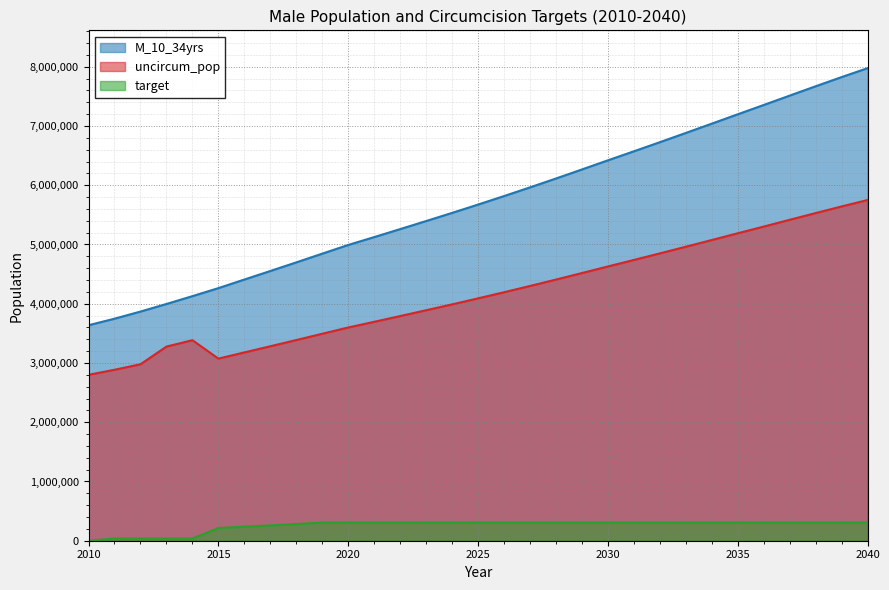

What is the greatest value displayed?

7976041